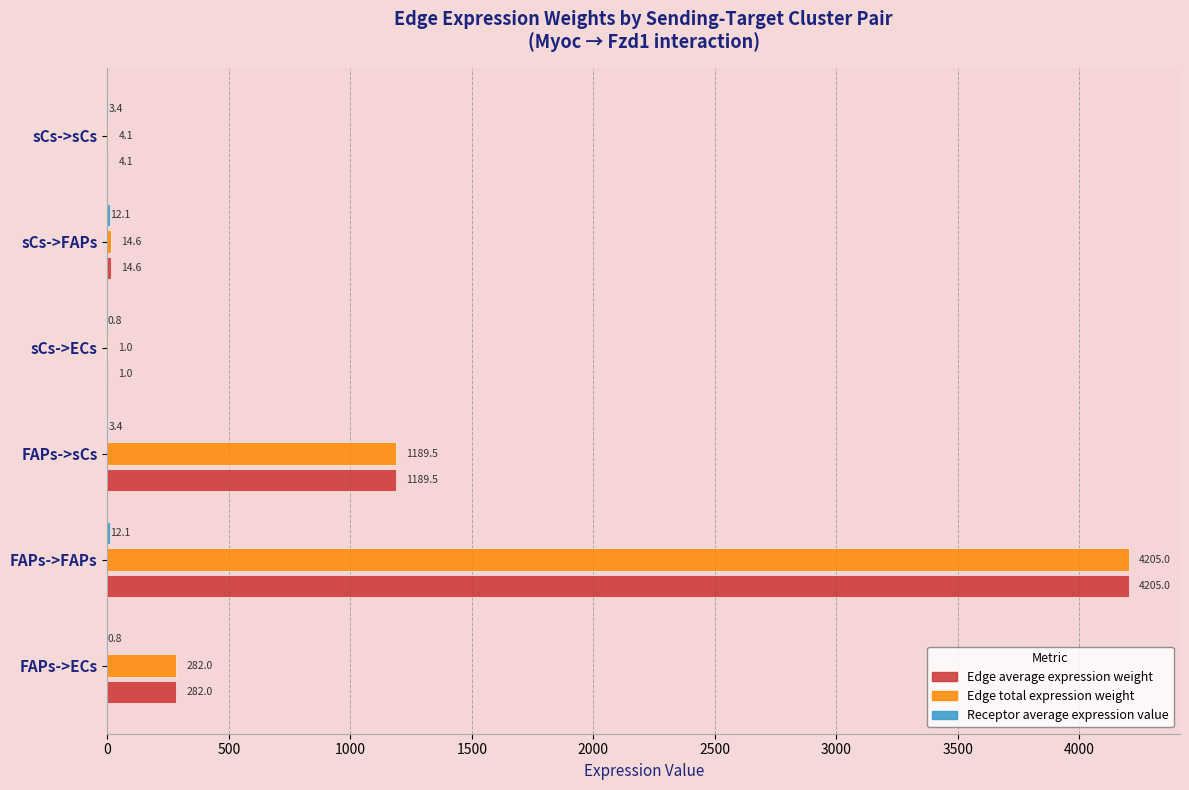

The Edge total expression weight series shows 1046.6 at FAPs->FAPs. True or false?

False